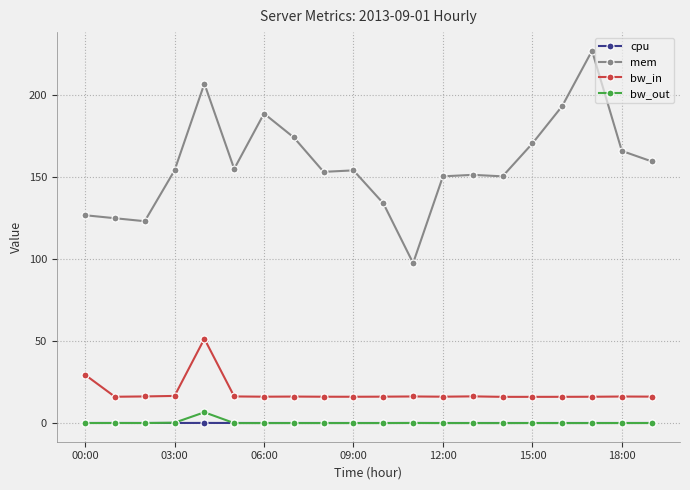

What is the value of the bw_in point at the 3rd from the left?

16.2